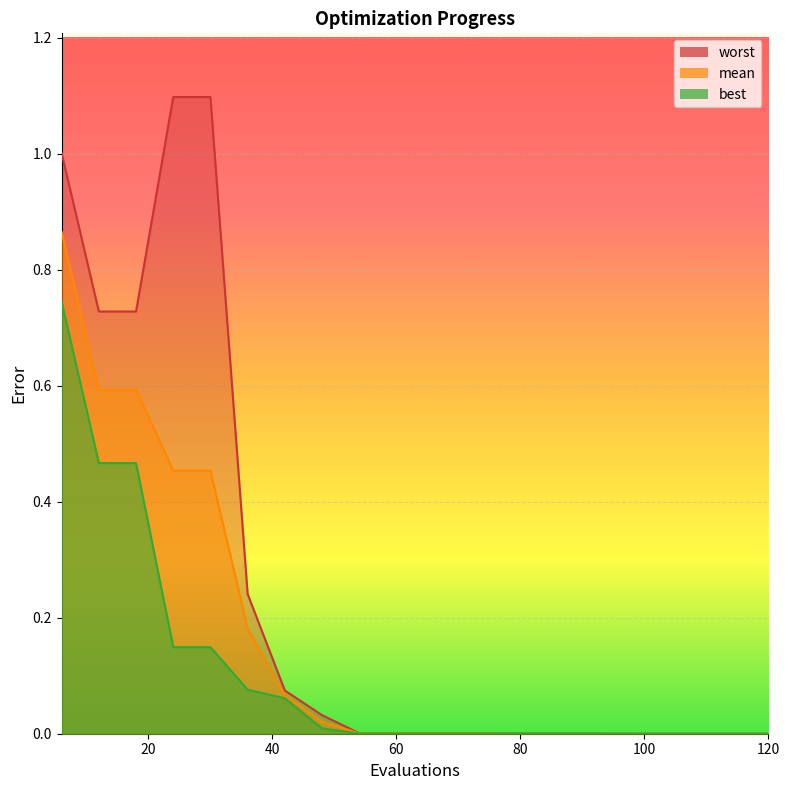

True or false: worst has more than 2 interior local peaks.

False